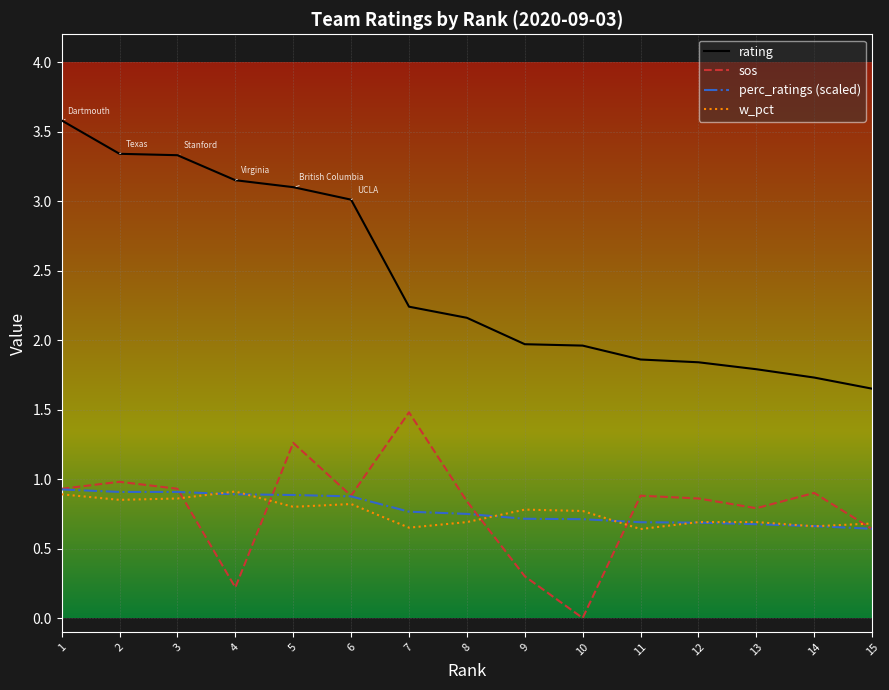

True or false: perc_ratings (scaled) and rating cross at least once.

False